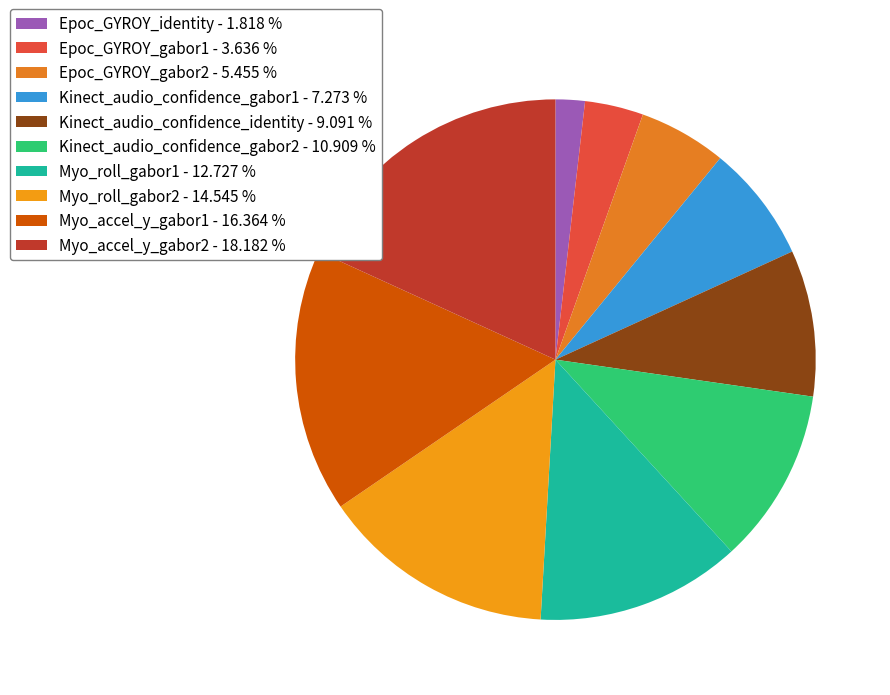

How many slices are in this pie chart?

10